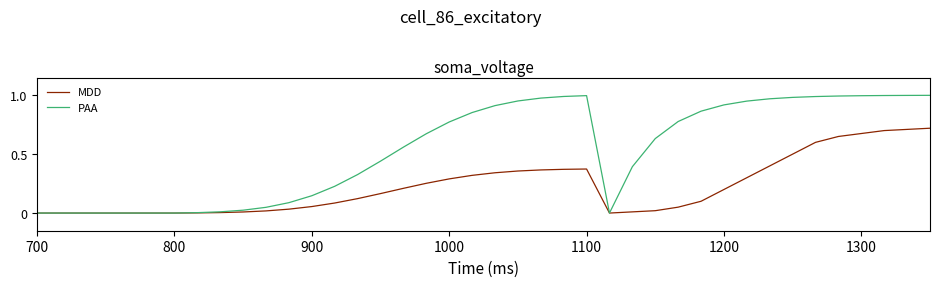

How many lines are shown in the chart?

2